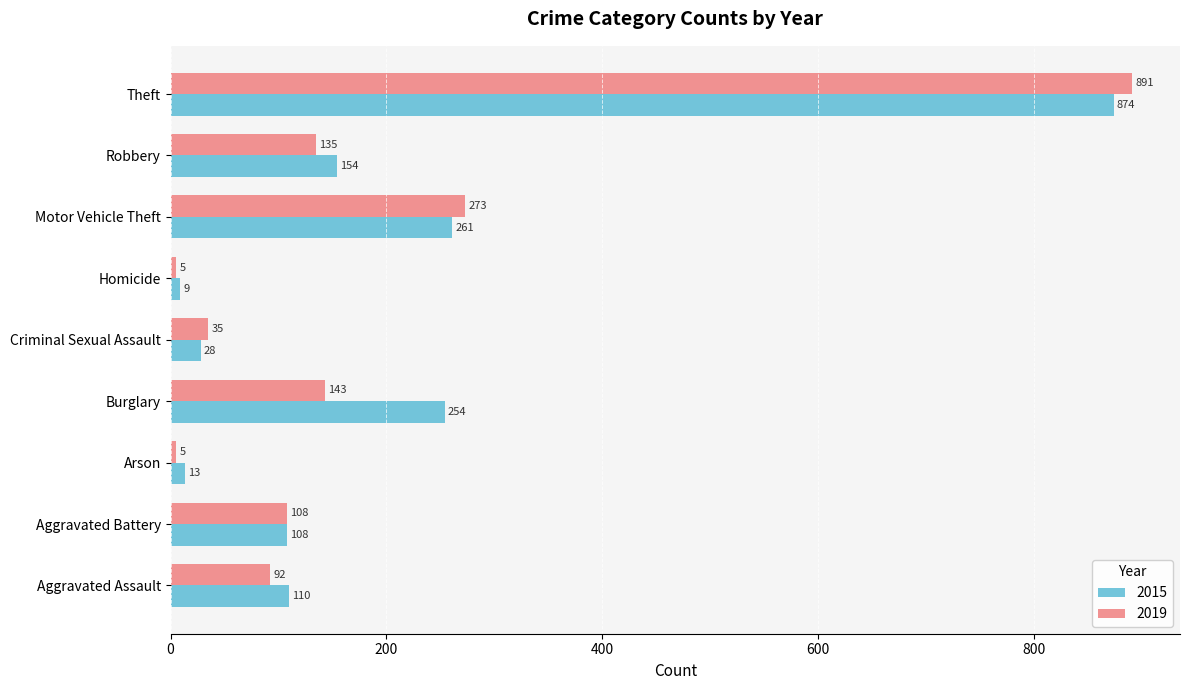

What is the spread (max minus min) of values at Theft?

17